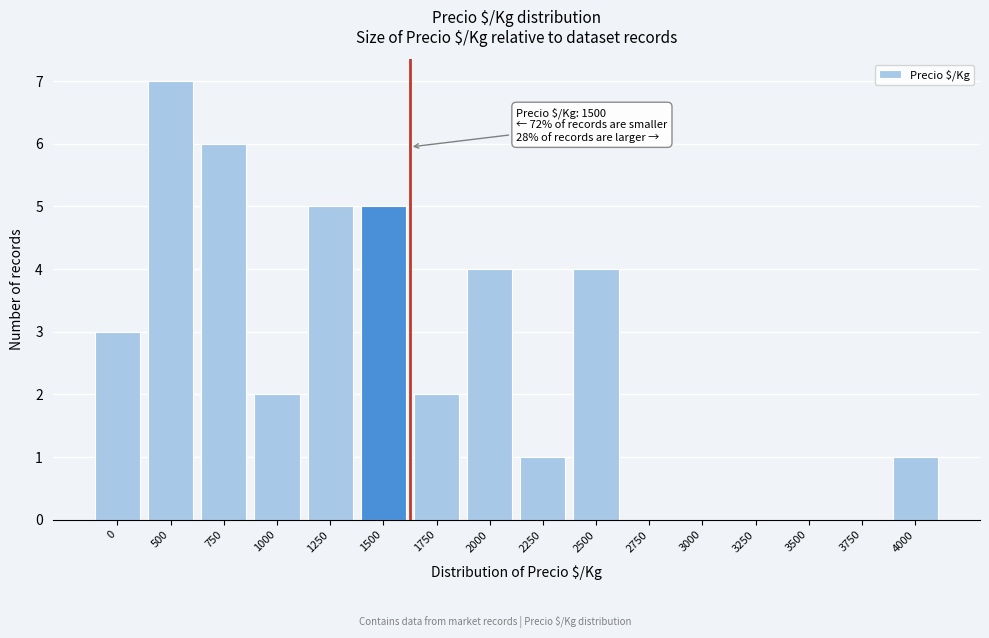

Reading left to right, what are all the values shown in this chart?

0=3	500=7	750=6	1000=2	1250=5	1500=5	1750=2	2000=4	2250=1	2500=4	2750=0	3000=0	3250=0	3500=0	3750=0	4000=1